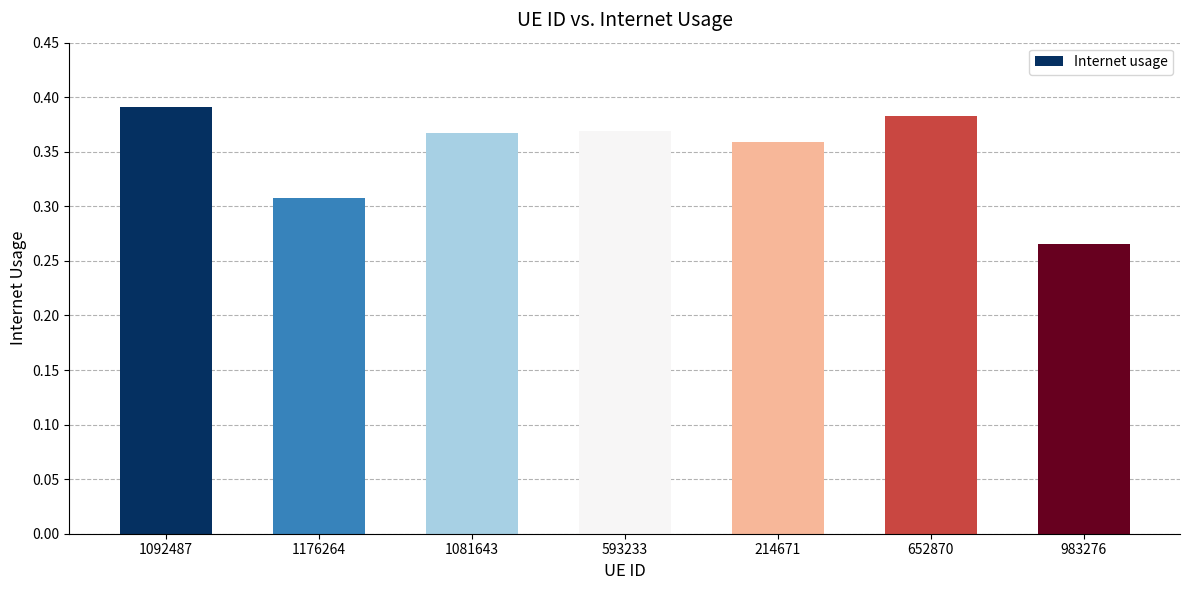

What is the change in value from 1176264 to 652870?

+0.1